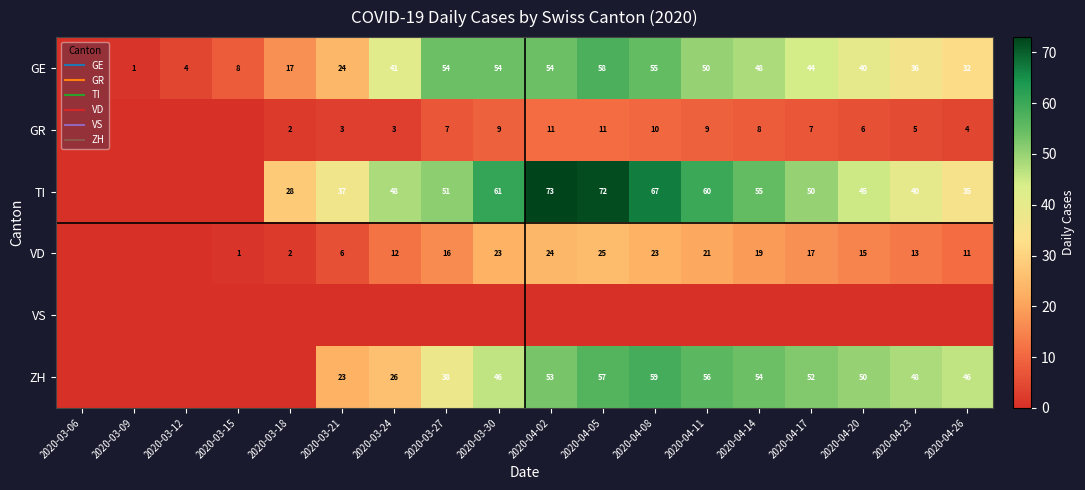

What is the approximate value of ZH at 2020-03-21?

23